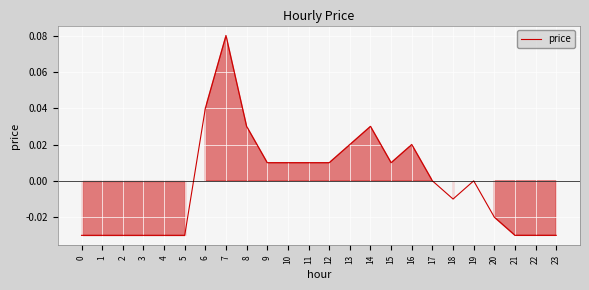

At which label does the data first exceed 0?

6